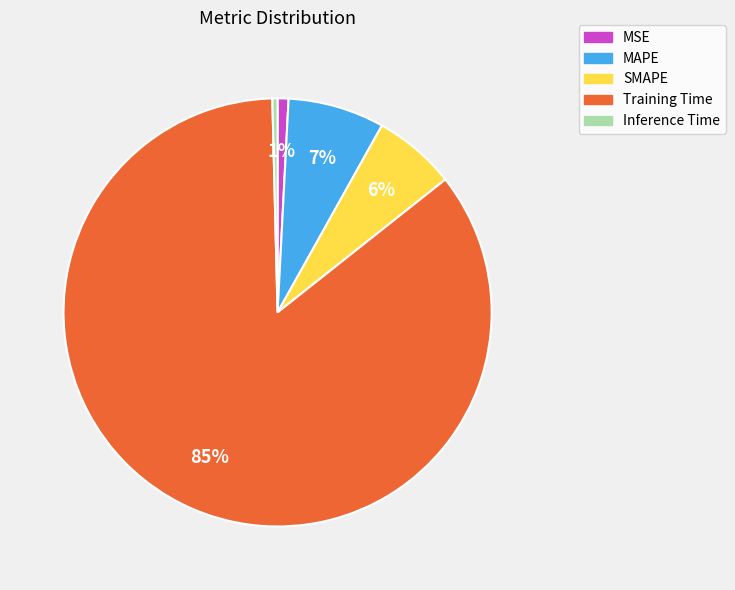

To the nearest percent, what is the average slice percentage?

20%